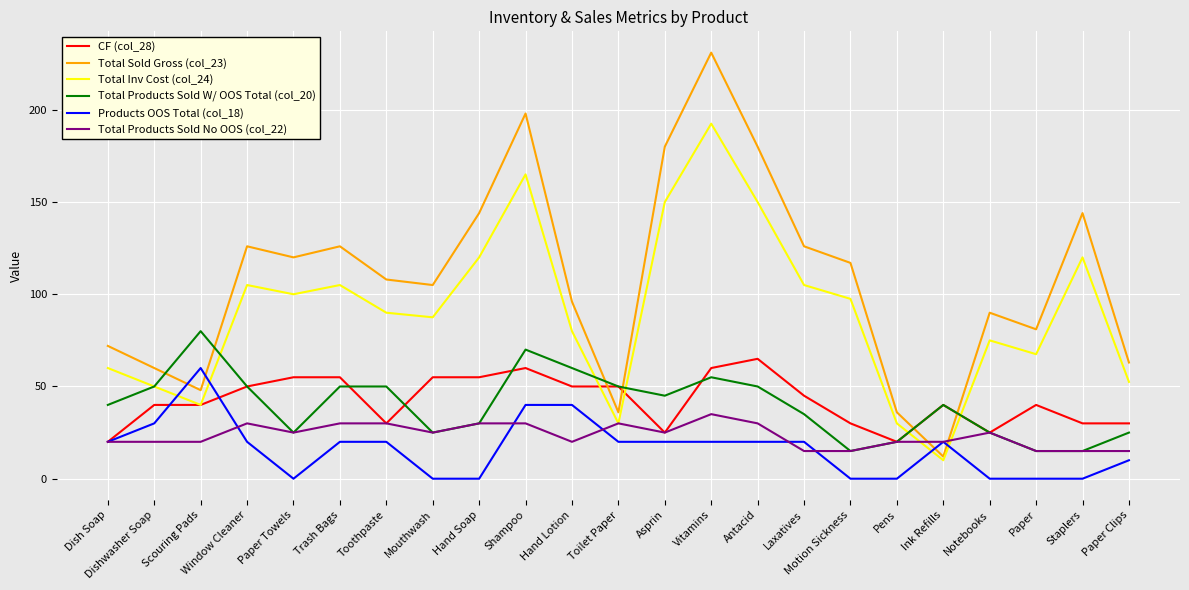

Read the CF (col_28) value at Mouthwash.

55.0